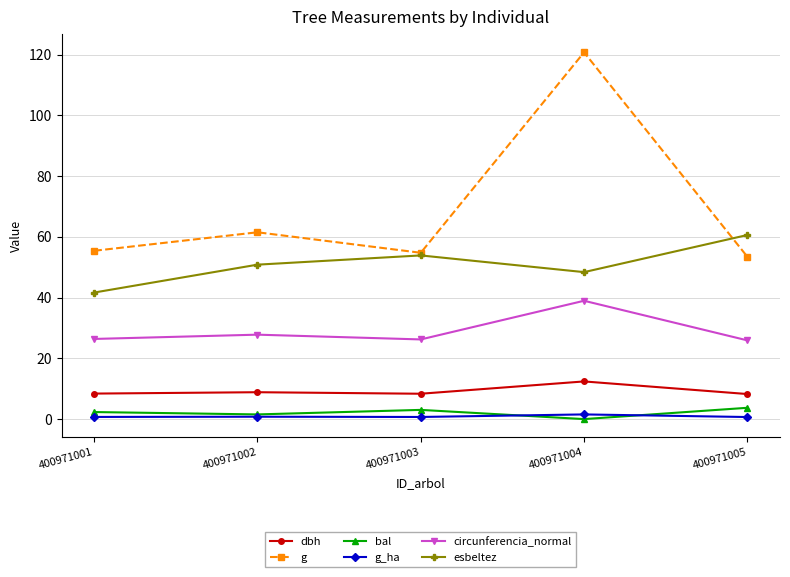

The value of circunferencia_normal at 400971004 is 39.0. True or false?

True